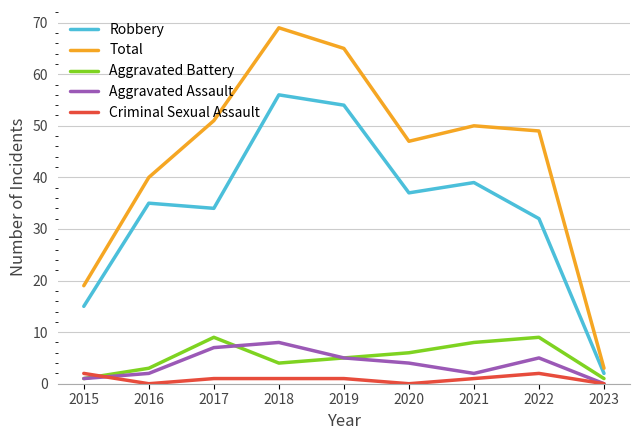

Reading left to right, list all the values displayed in this chart.

Robbery: 2015=15	2016=35	2017=34	2018=56	2019=54	2020=37	2021=39	2022=32	2023=2
Total: 2015=19	2016=40	2017=51	2018=69	2019=65	2020=47	2021=50	2022=49	2023=3
Aggravated Battery: 2015=1	2016=3	2017=9	2018=4	2019=5	2020=6	2021=8	2022=9	2023=1
Aggravated Assault: 2015=1	2016=2	2017=7	2018=8	2019=5	2020=4	2021=2	2022=5	2023=0
Criminal Sexual Assault: 2015=2	2016=0	2017=1	2018=1	2019=1	2020=0	2021=1	2022=2	2023=0